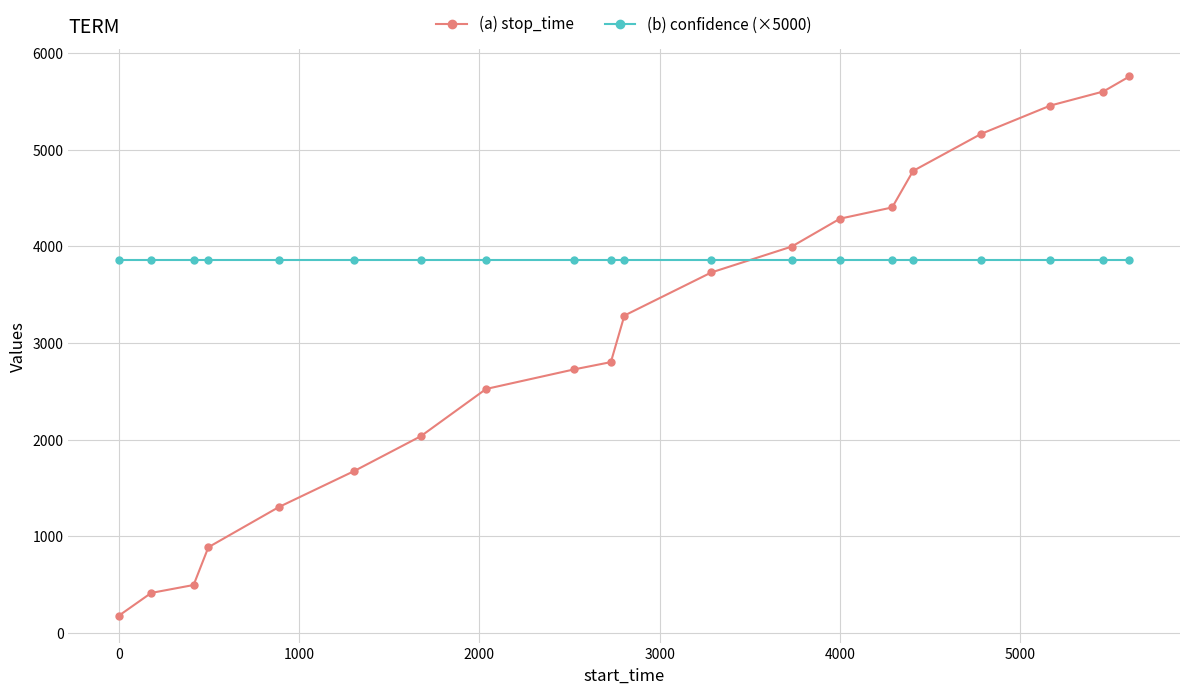

List the series in order of their peak value, lowest first.

(b) confidence (×5000), (a) stop_time